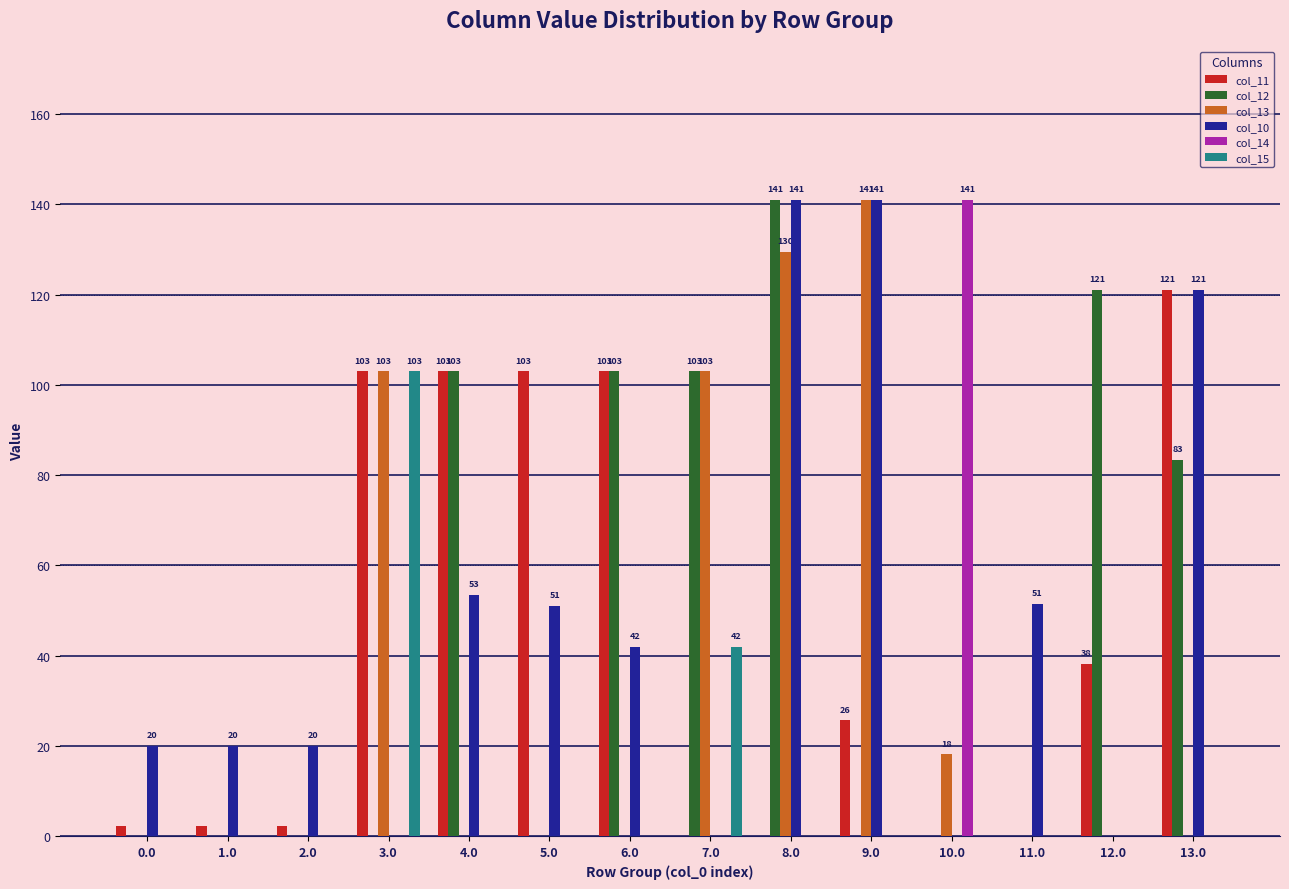

What is the sum of the col_13 values at 8.0 and 9.0?

270.5